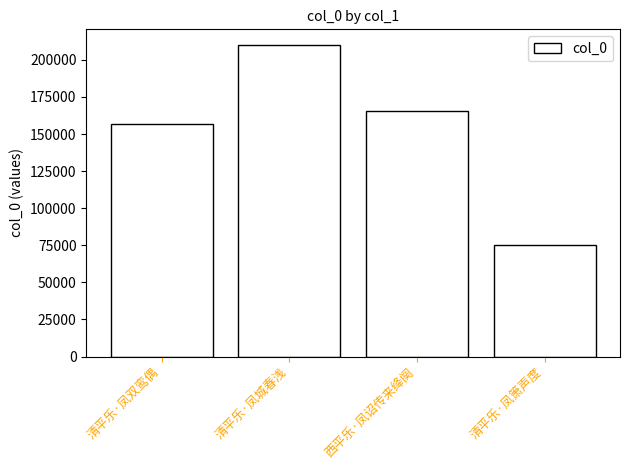

Is it true that the value at 清平乐·凤双鸾偶 is 32513?

False